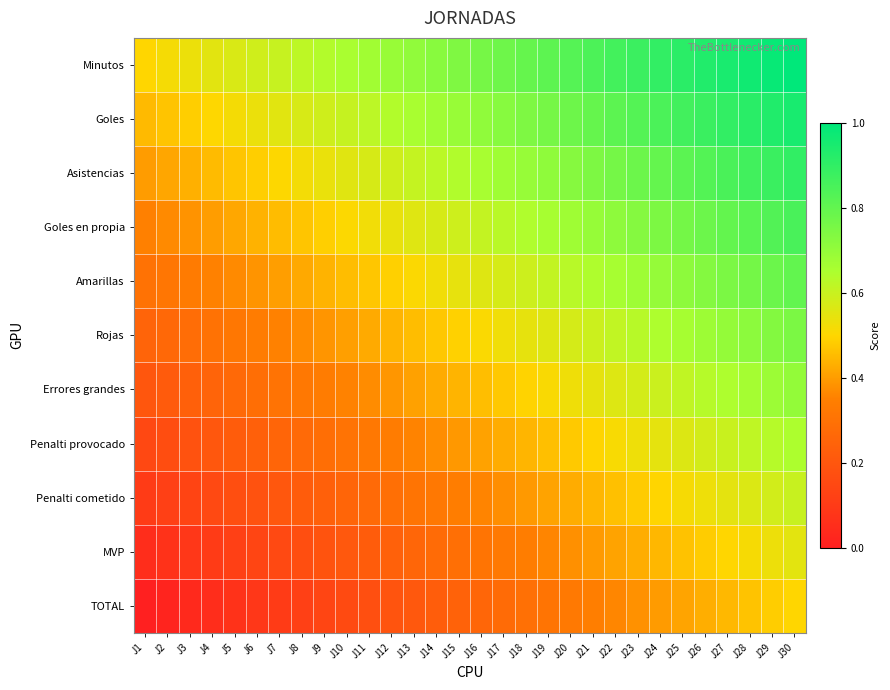

How many data points does each series have?

30